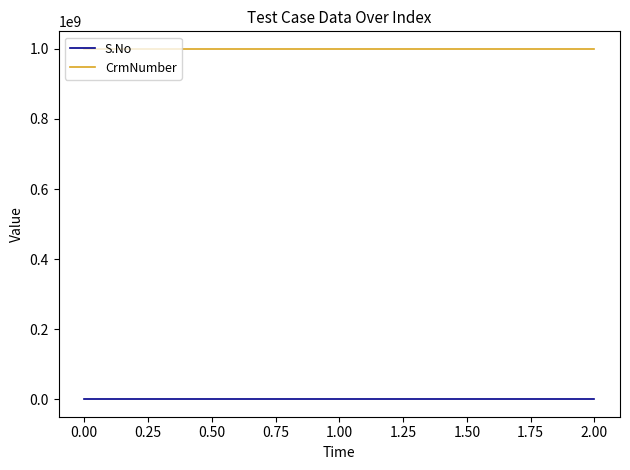

Which series has the largest total across all categories?

CrmNumber